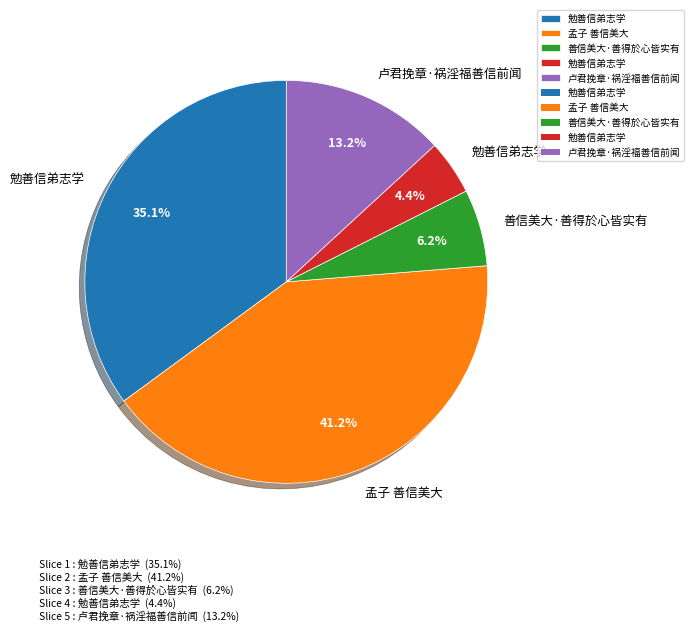

Is there a majority slice in this chart?

No